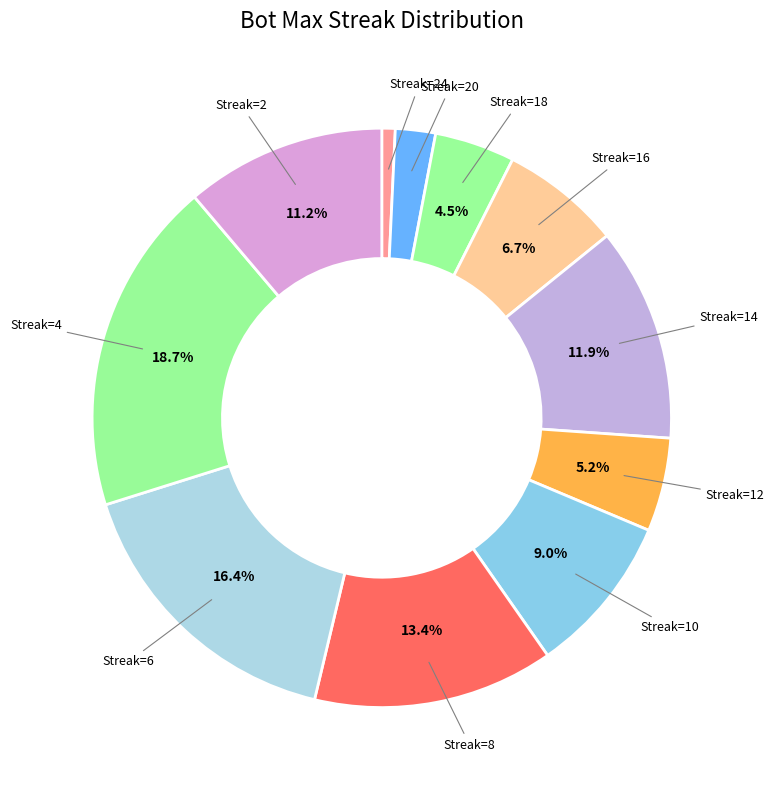

How many segments does this pie chart have?

11